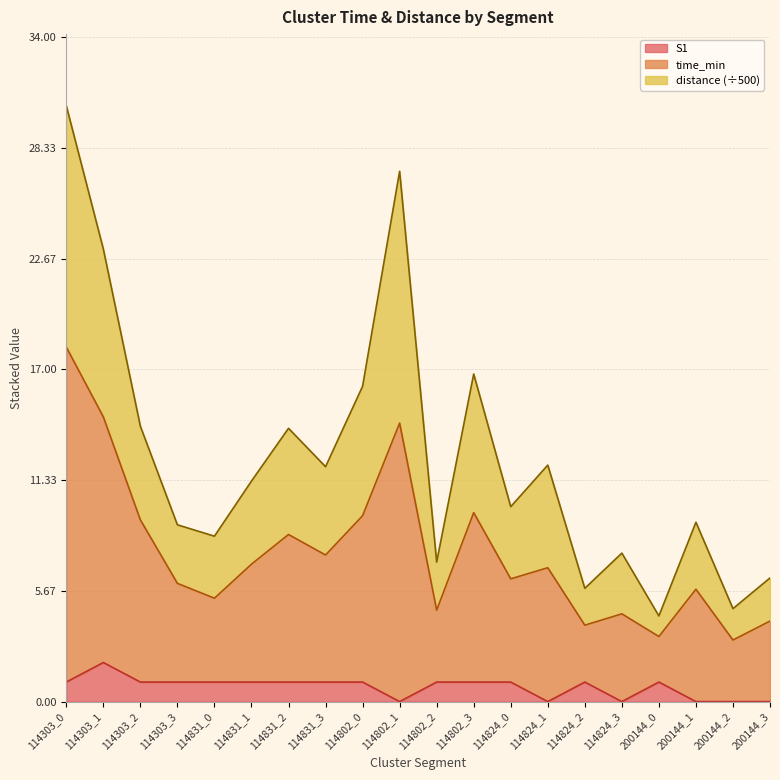

What is the sum of the S1 values at 114831_3 and 200144_1?

1.0